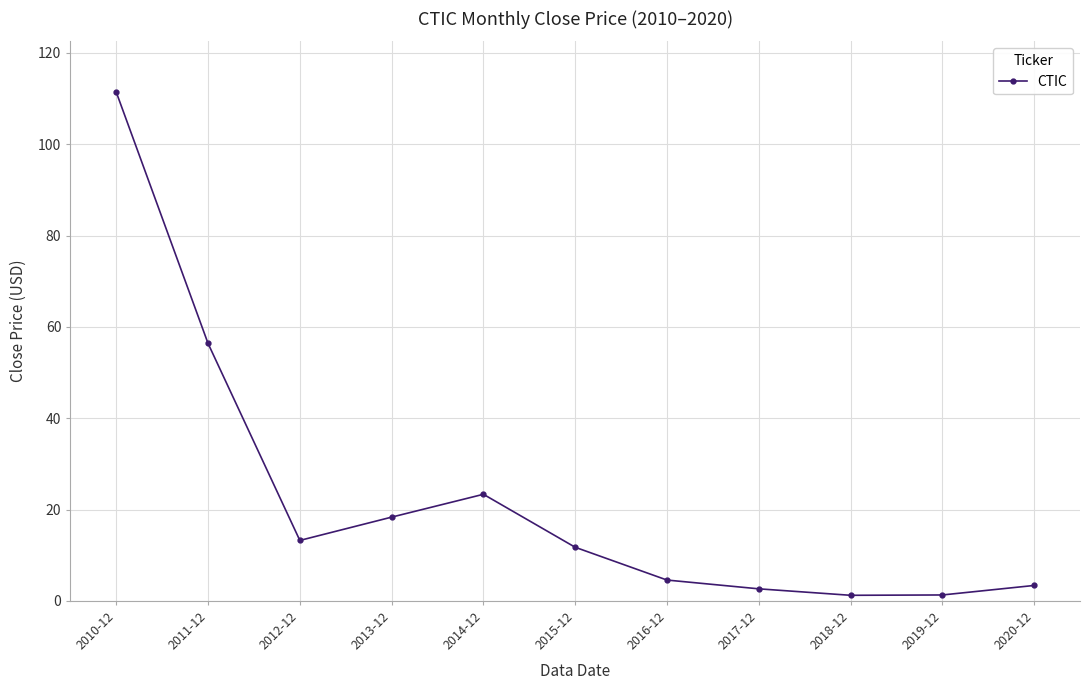

How many interior local valleys (lower than both neighbors) does the data have?

2